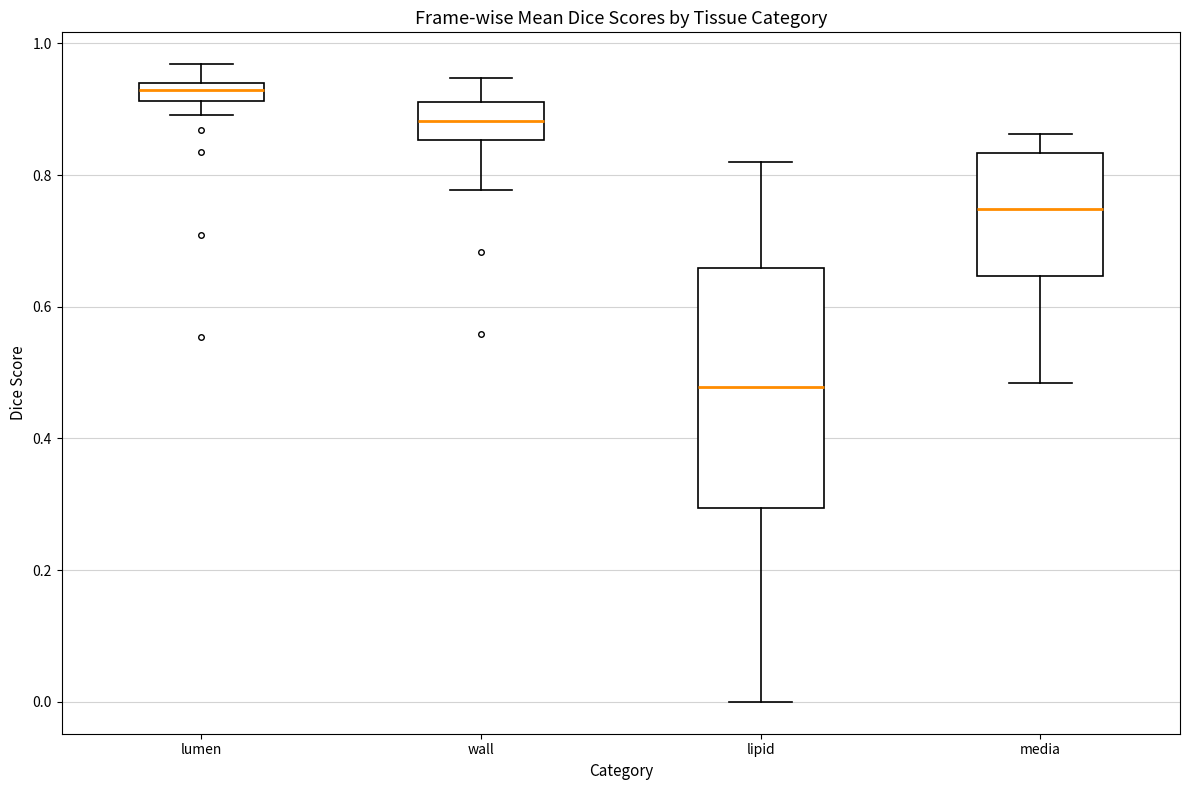

Where does the upper whisker of the box for lumen end on the y-axis? The values are not printed on the chart, so give them approximately, as read against the axis.

0.96